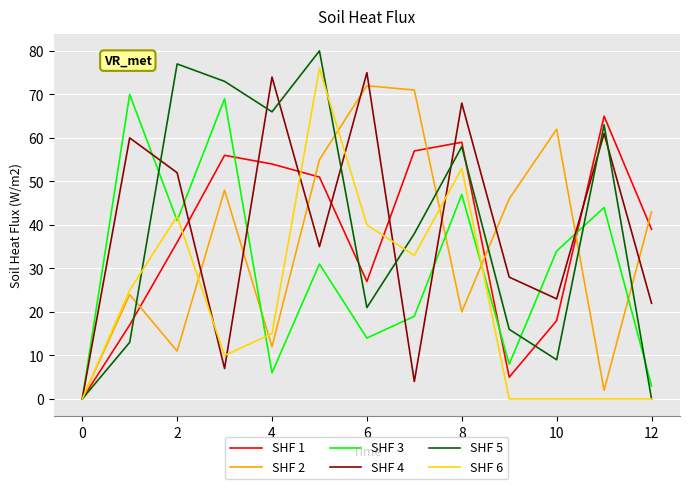

Which series has the widest spread of values?

SHF 5